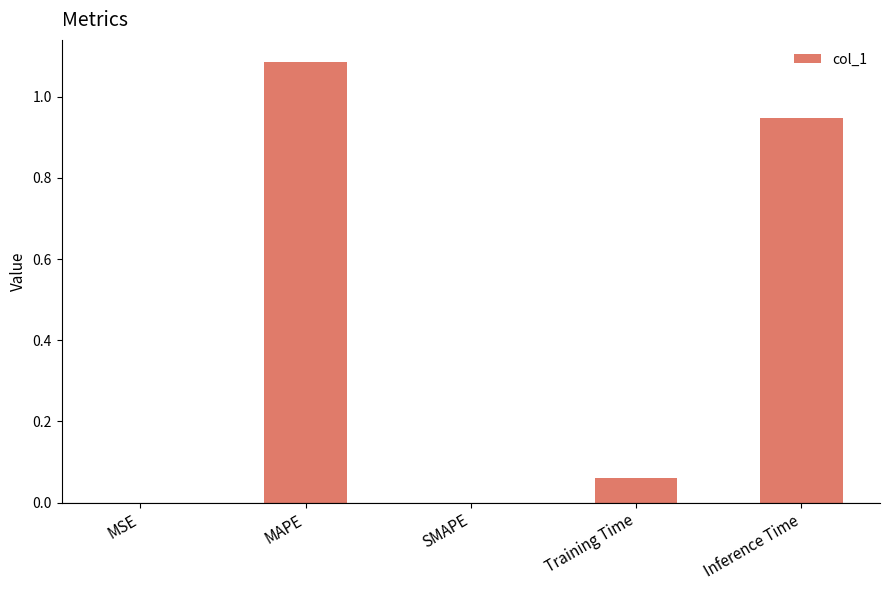

Is it true that the value at SMAPE is 0.0?

True